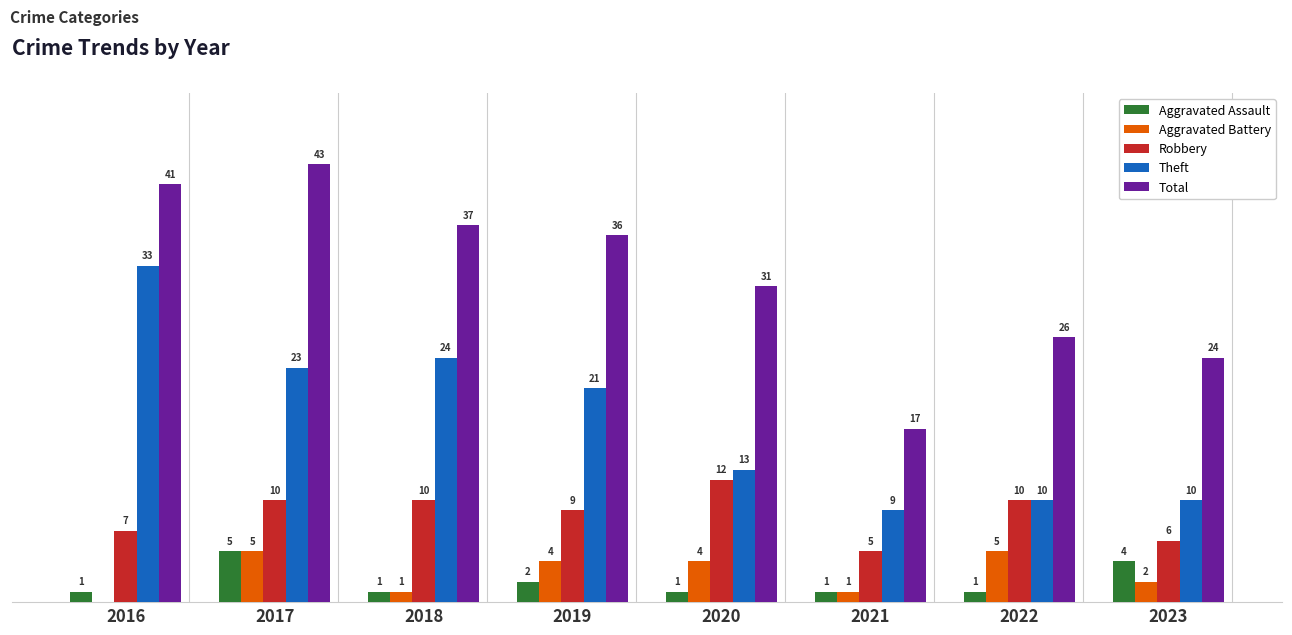

Are the bars grouped side by side (vs. stacked)?

Yes